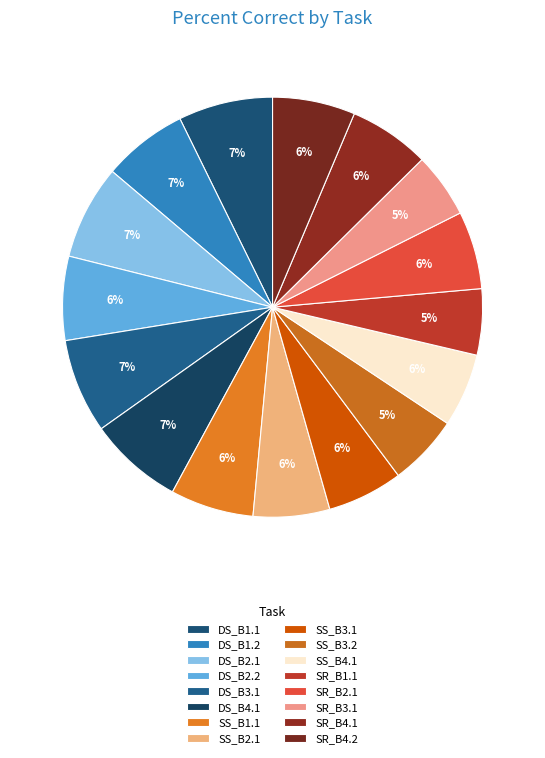

What percentage is the SS_B1.1 slice, to the nearest percent?

6%